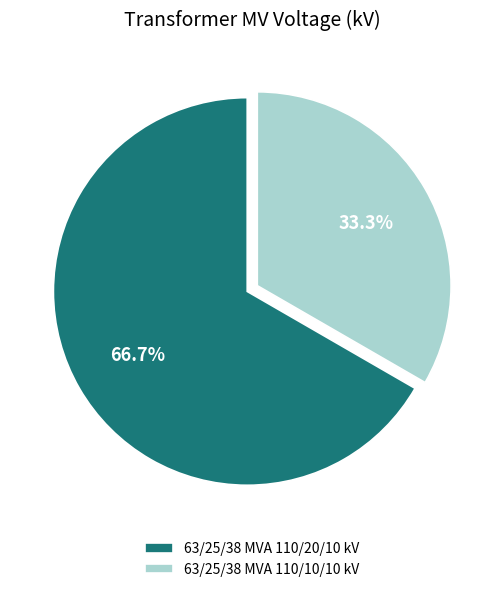

What is the majority slice?

63/25/38 MVA 110/20/10 kV